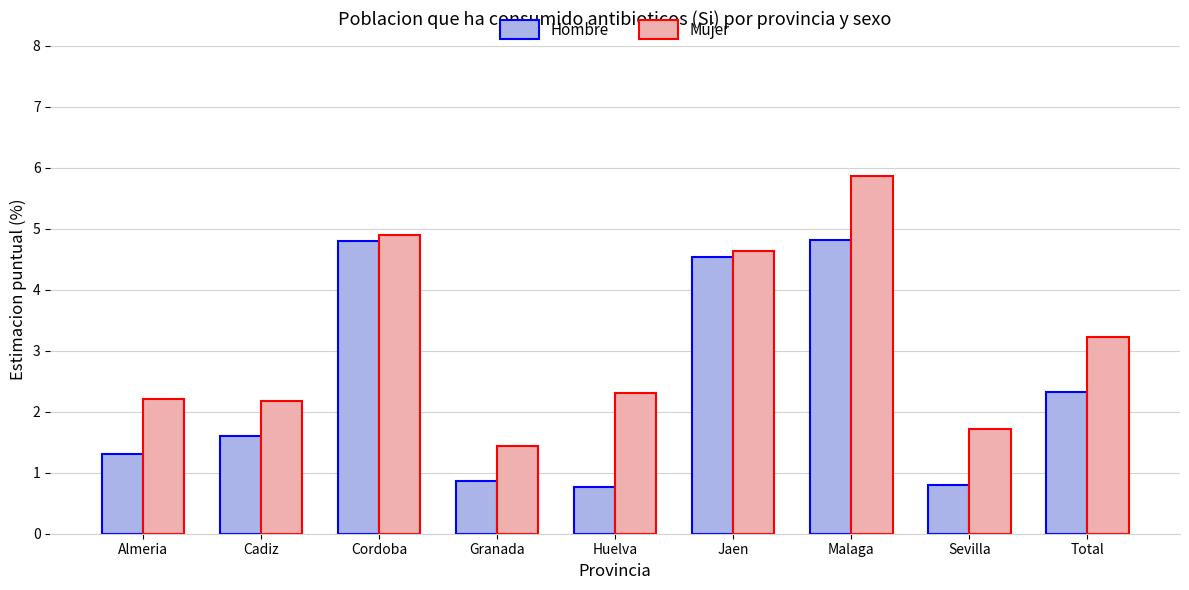

What is the maximum value for Hombre?

4.8